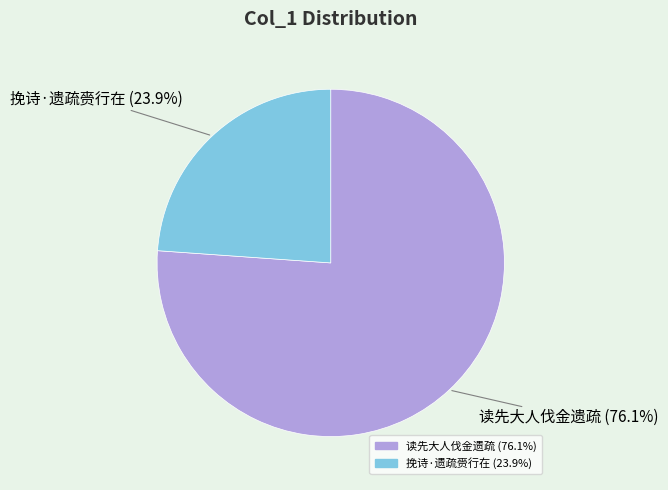

To the nearest percent, what percentage of the pie is 读先大人伐金遗疏?

76%